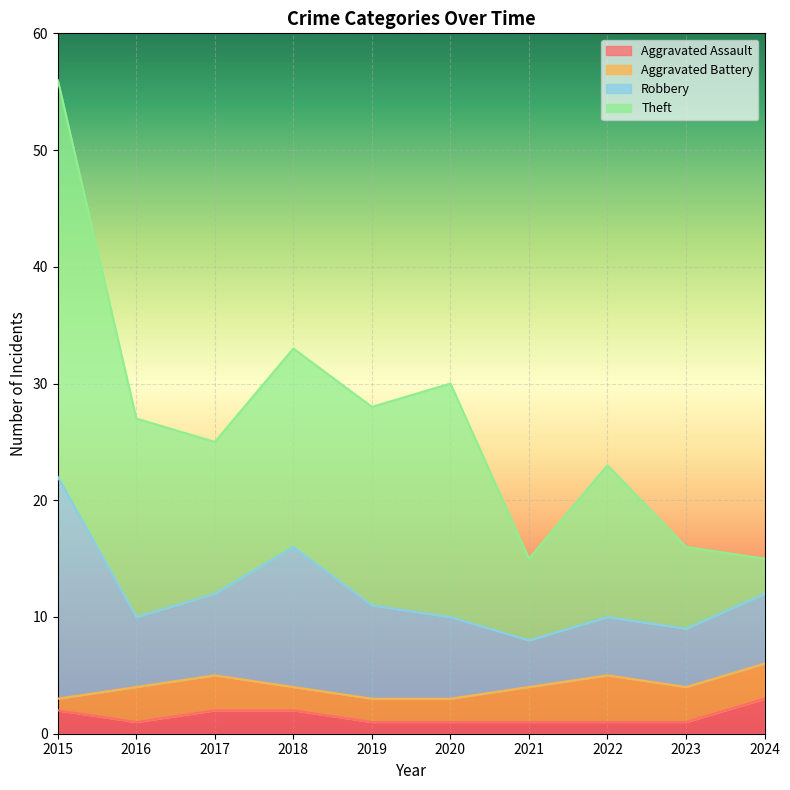

Between 2024 and 2015, which is larger?

2024